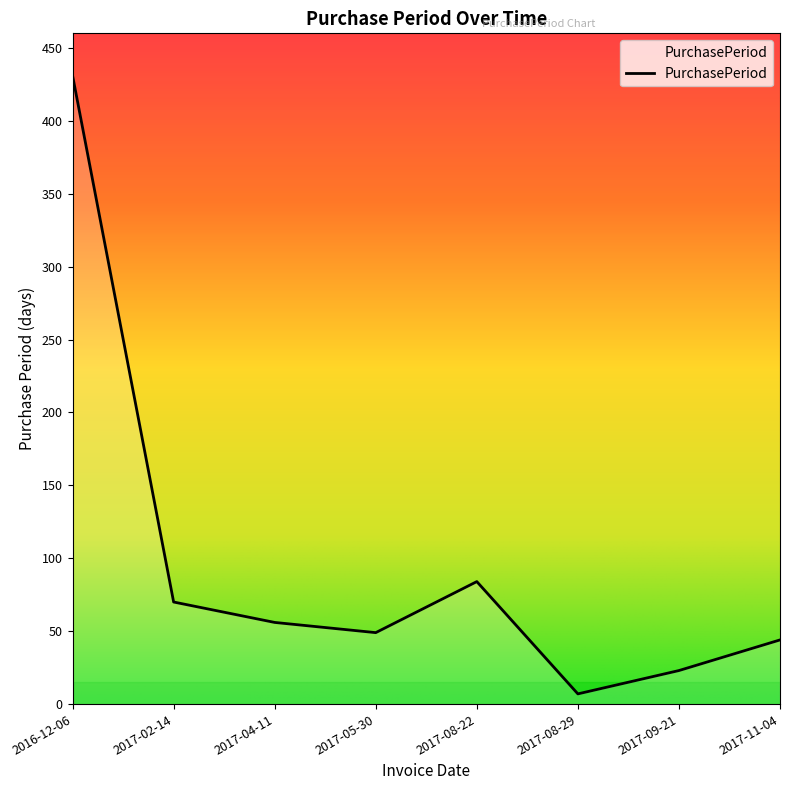

Reading left to right, what are all the values shown in this chart?

2016-12-06=431	2017-02-14=70	2017-04-11=56	2017-05-30=49	2017-08-22=84	2017-08-29=7	2017-09-21=23	2017-11-04=44